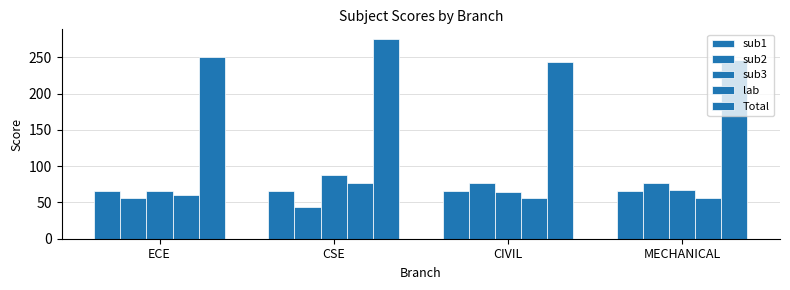

Does the chart contain stacked bars?

No